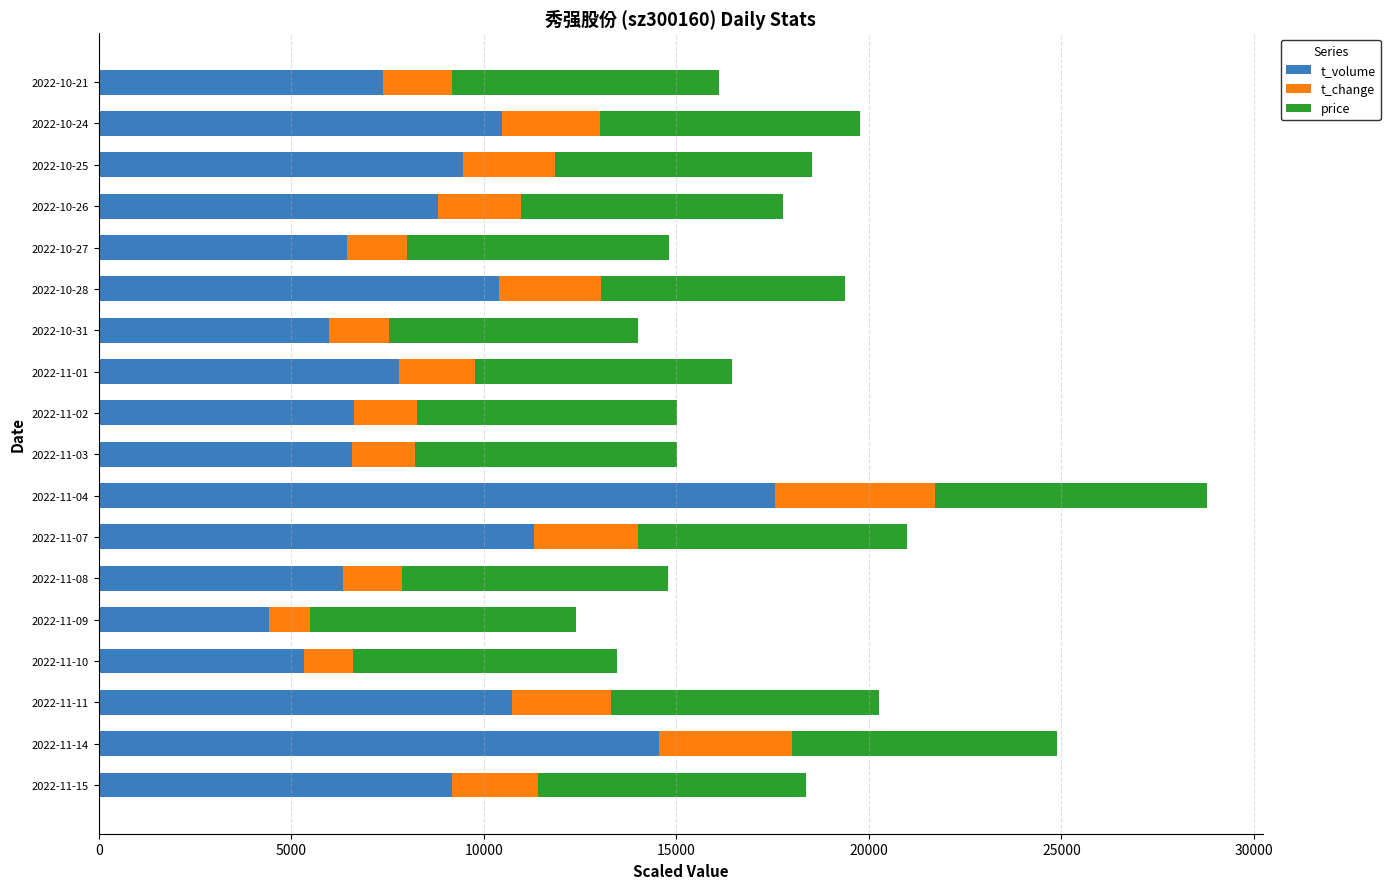

At which category is the sum across all series the highest?

2022-11-04